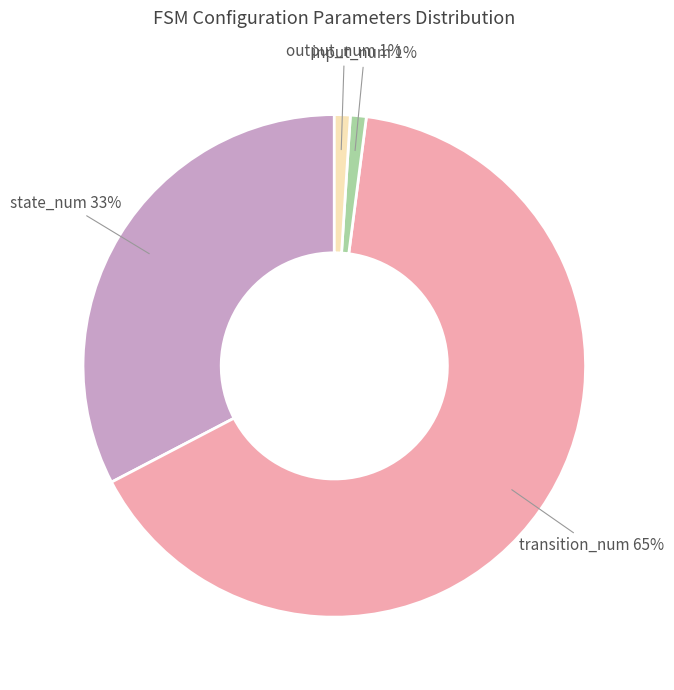

To the nearest percent, what is the difference between the largest and smallest slice percentages?

64%